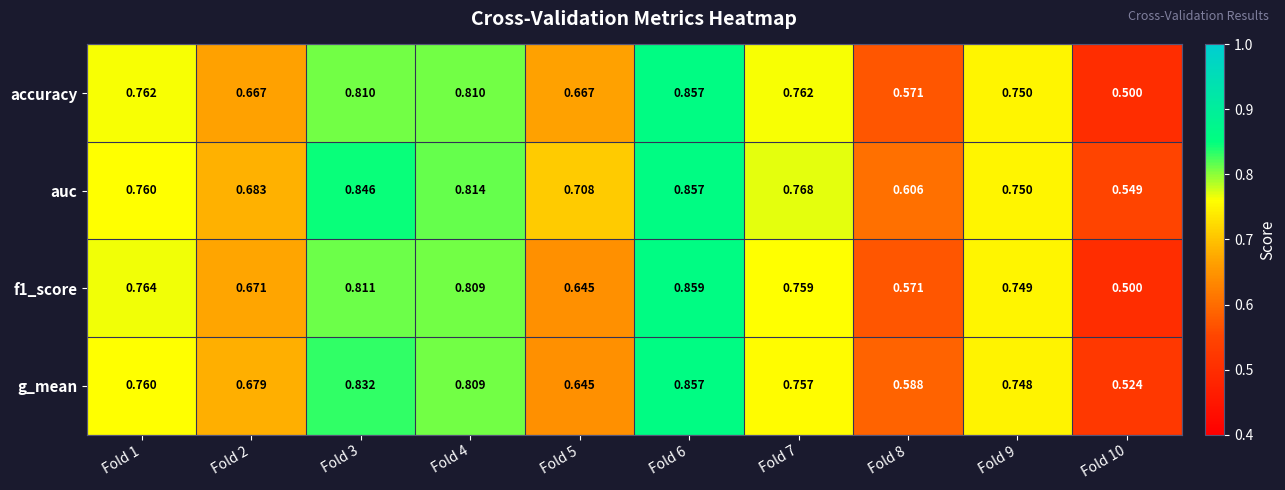

Between Fold 3 and Fold 8, which series saw the biggest shift?

g_mean